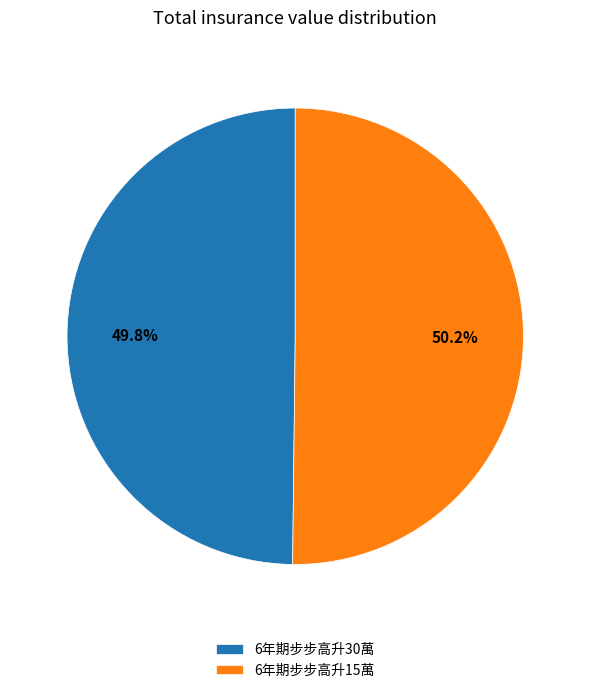

What percentage is the 6年期步步高升15萬 slice, to the nearest percent?

50%